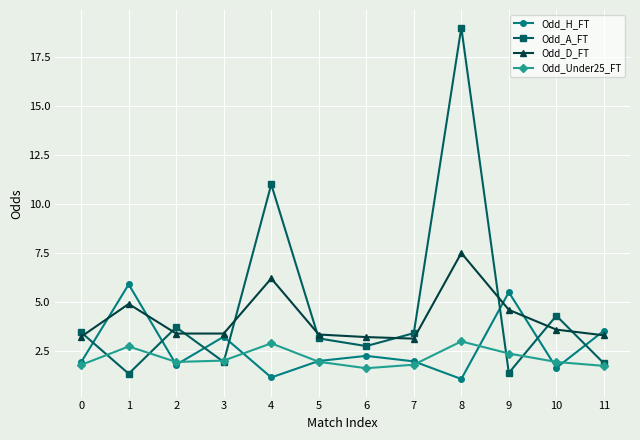

What is the minimum value for Odd_Under25_FT?

1.6